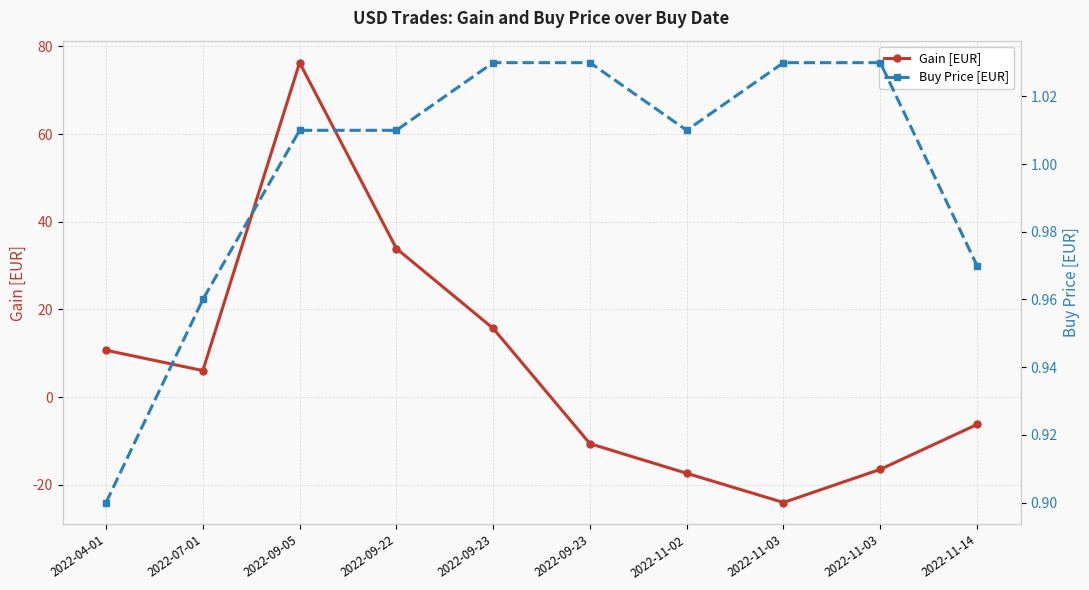

The Gain [EUR] series shows -31.7 at 2022-11-03. True or false?

False